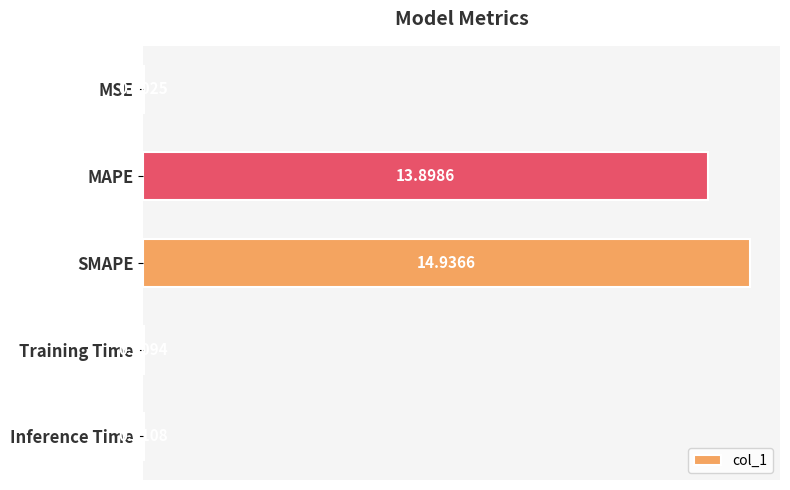

What is the sum of the values at Training Time and SMAPE?

14.9